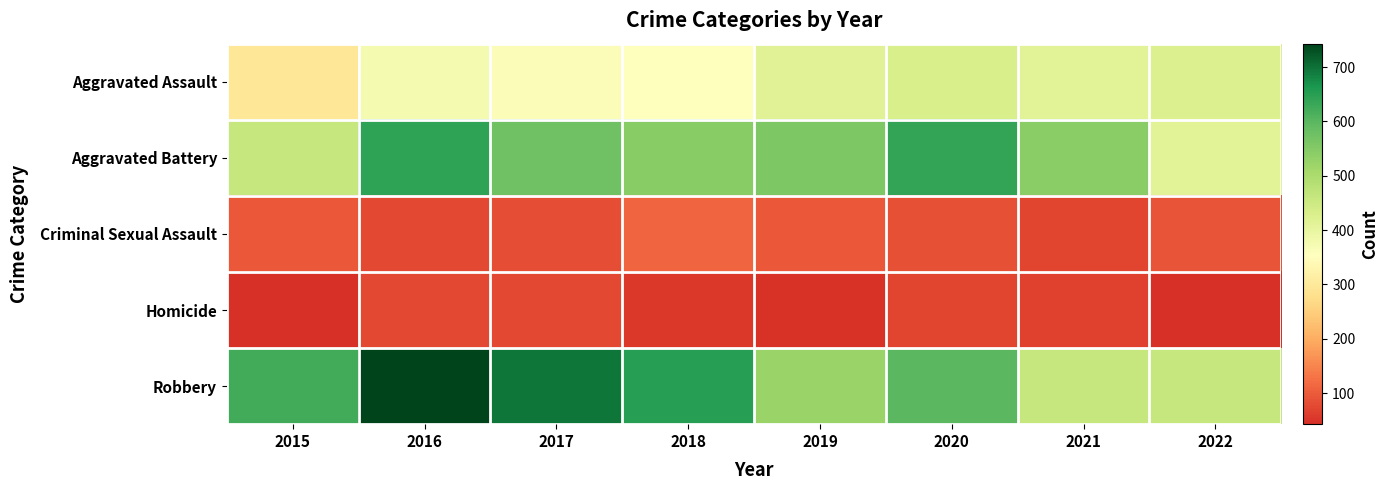

At how many categories does at least one series exceed 224?

8